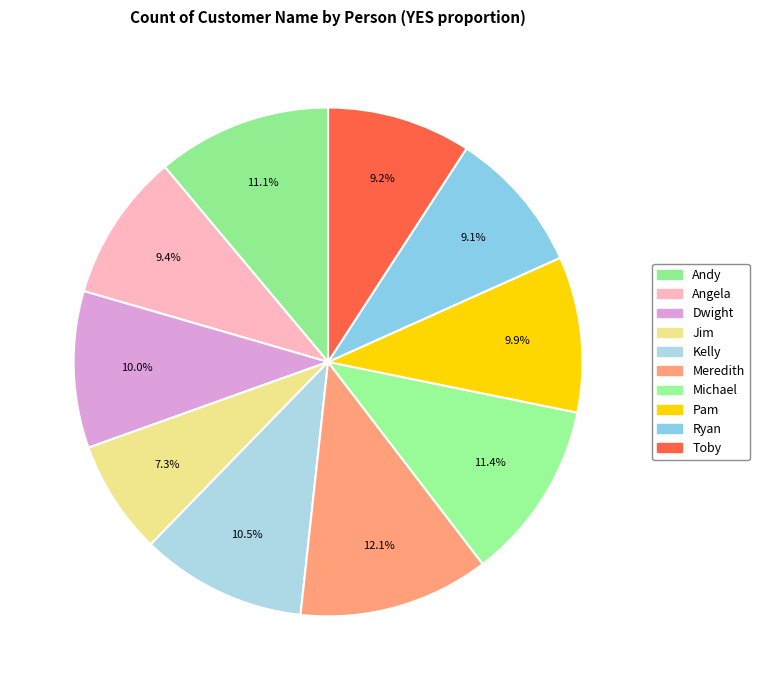

What percentage is the Toby slice, to the nearest percent?

9%